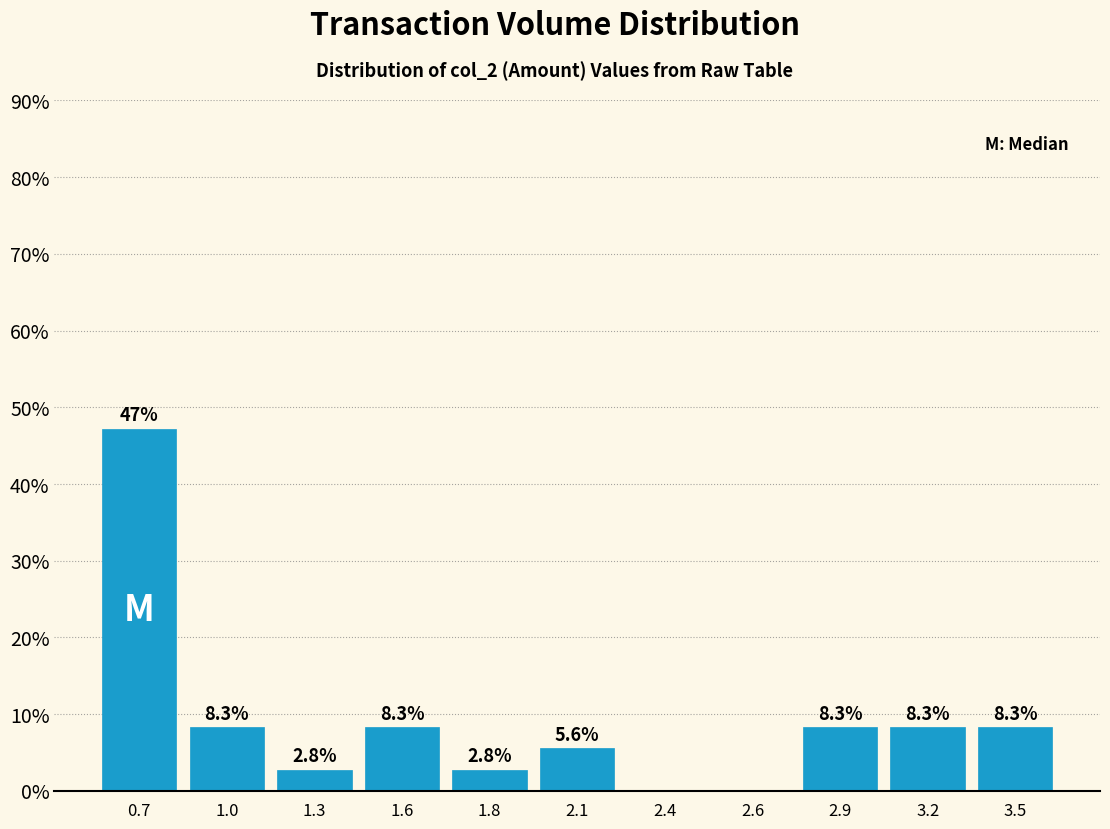

Reading right to left, extract all data points from this chart.

3.5=8.3	3.2=8.3	2.9=8.3	2.6=0.0	2.4=0.0	2.1=5.6	1.8=2.8	1.6=8.3	1.3=2.8	1.0=8.3	0.7=47.2